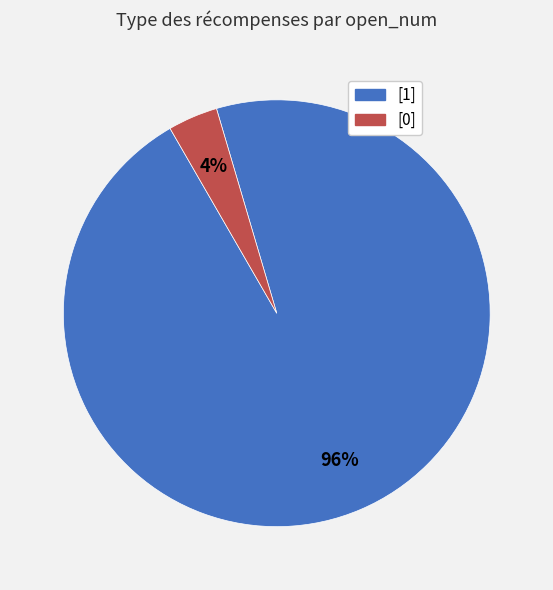

True or false: [1] accounts for 96% of the total.

True